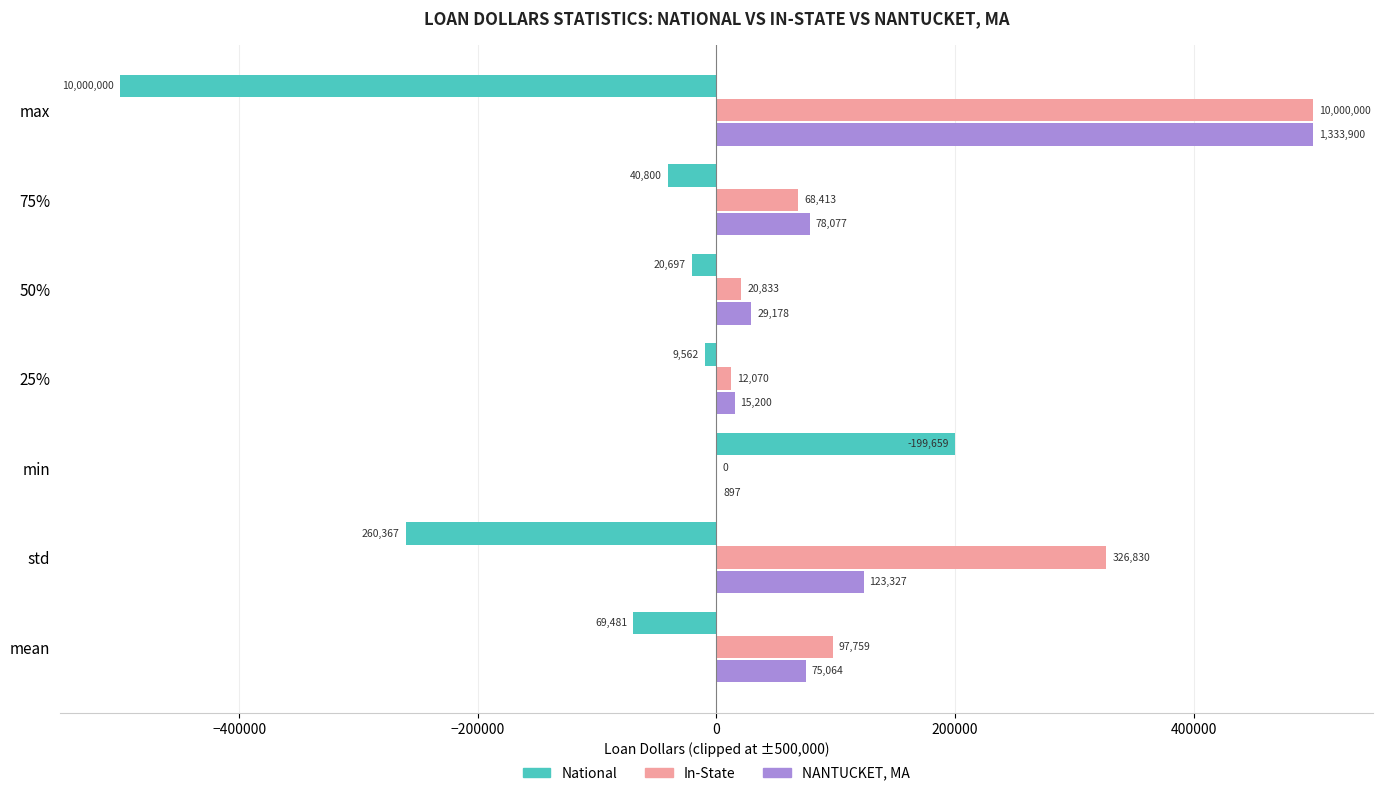

What is the total value across all series at min?

200556.0